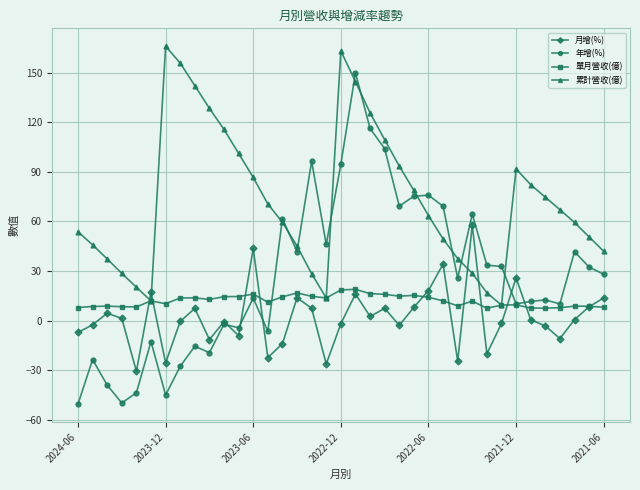

At how many categories does at least one series exceed 135?

5